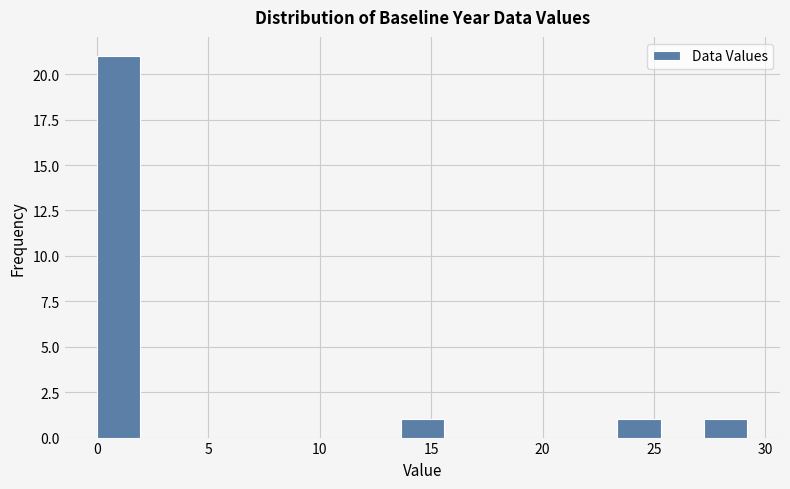

Around what value on the x-axis is the tallest bar? Give the approximate position of its centre, as read against the axis.

1.0